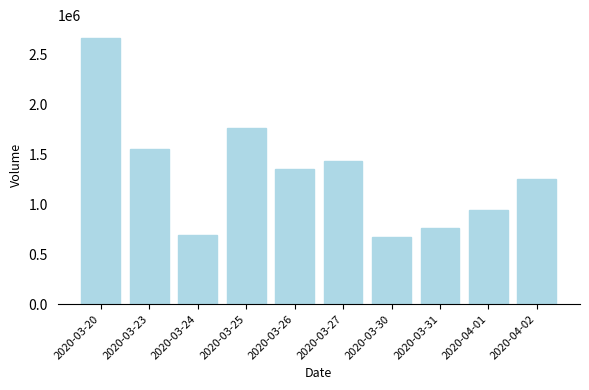

What is the difference between the second highest and minimum values?

1085900